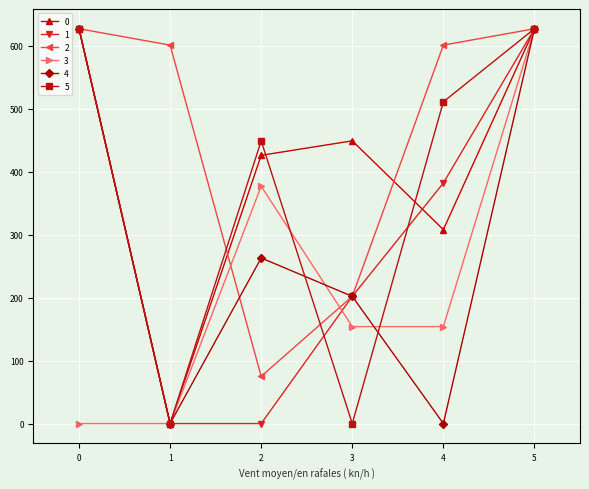

How many interior local valleys does the 5 series have?

2